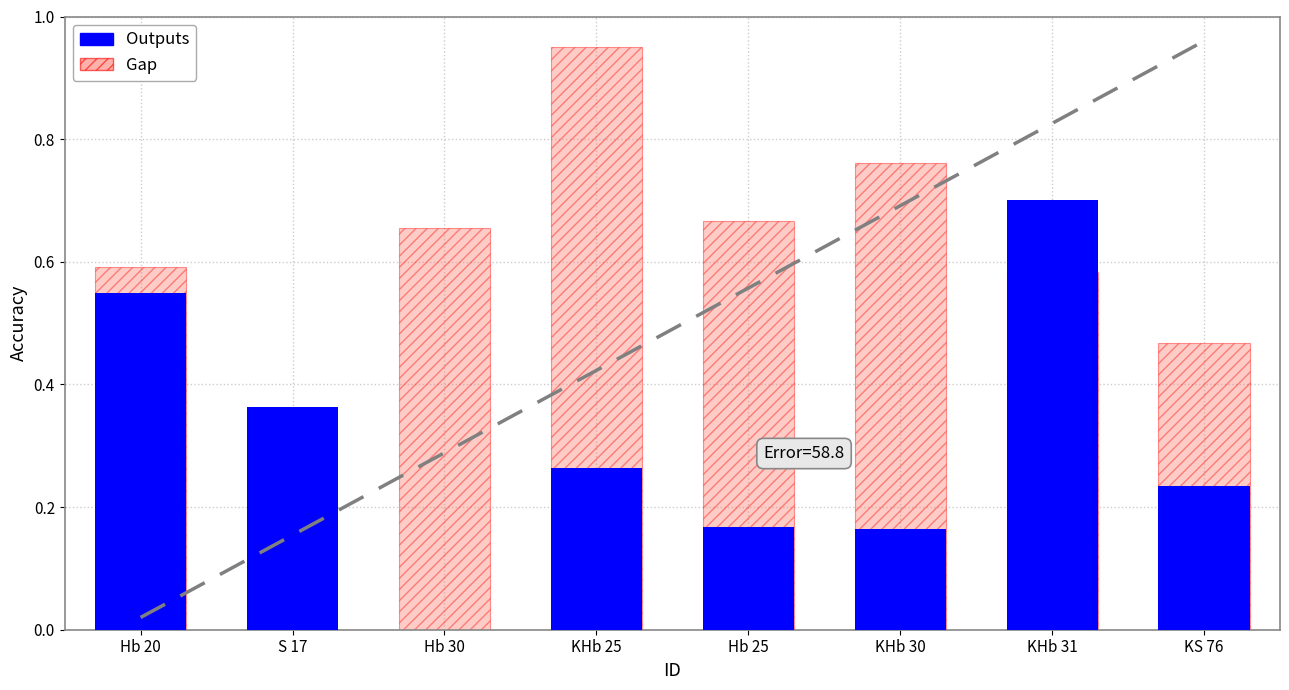

Does the chart contain stacked bars?

No